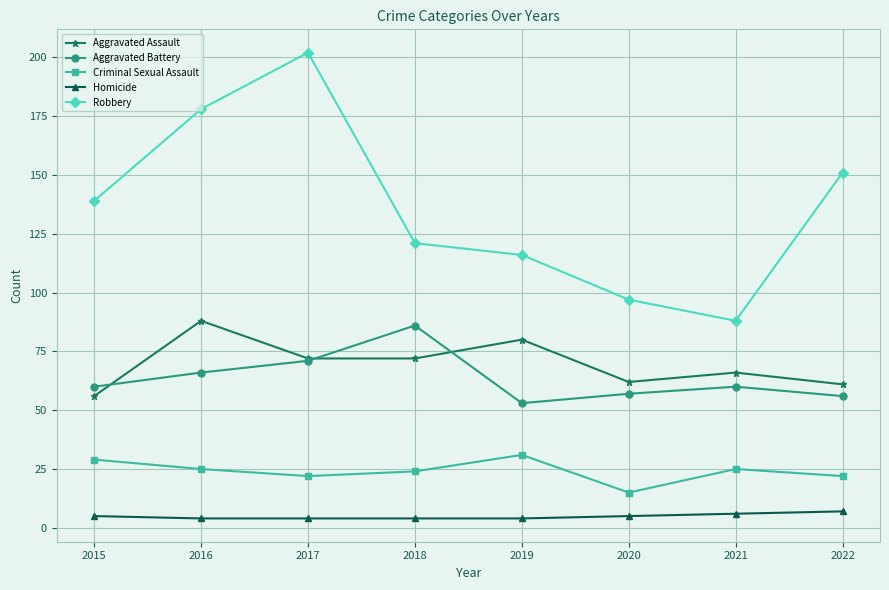

Which series has the largest total across all categories?

Robbery